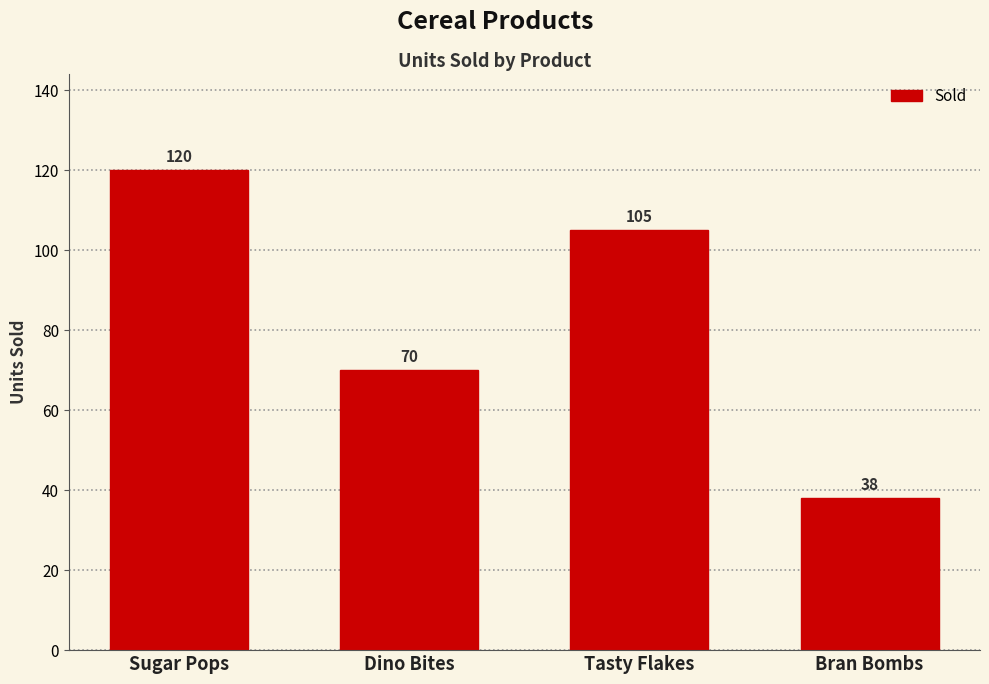

What is the smallest value displayed?

38